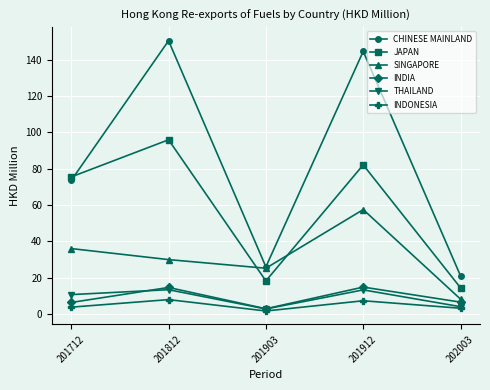

Is it true that JAPAN equals 82.1 at 201912?

True